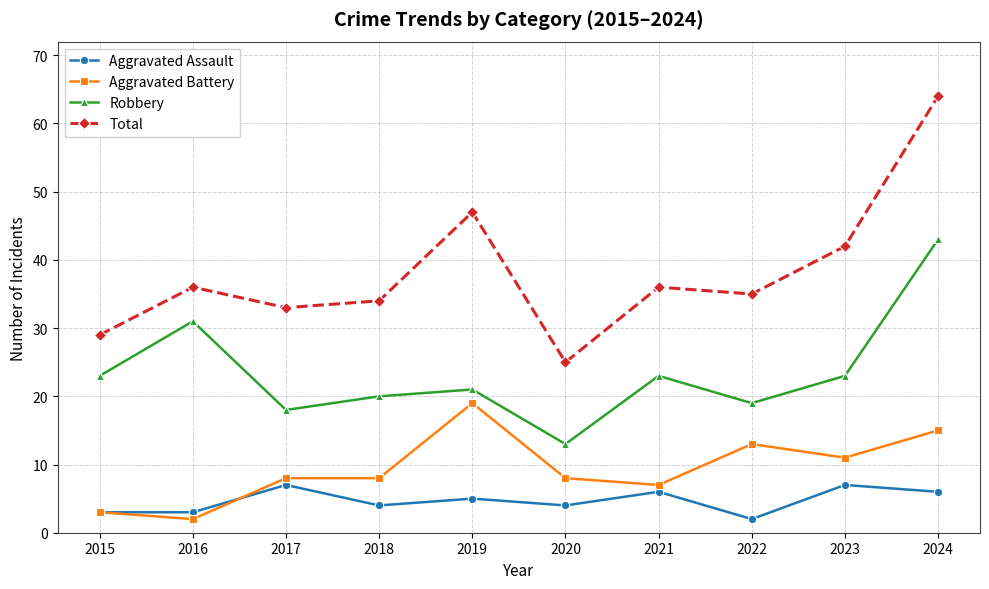

In Aggravated Assault, how many points are higher than both neighbors (excluding endpoints)?

4